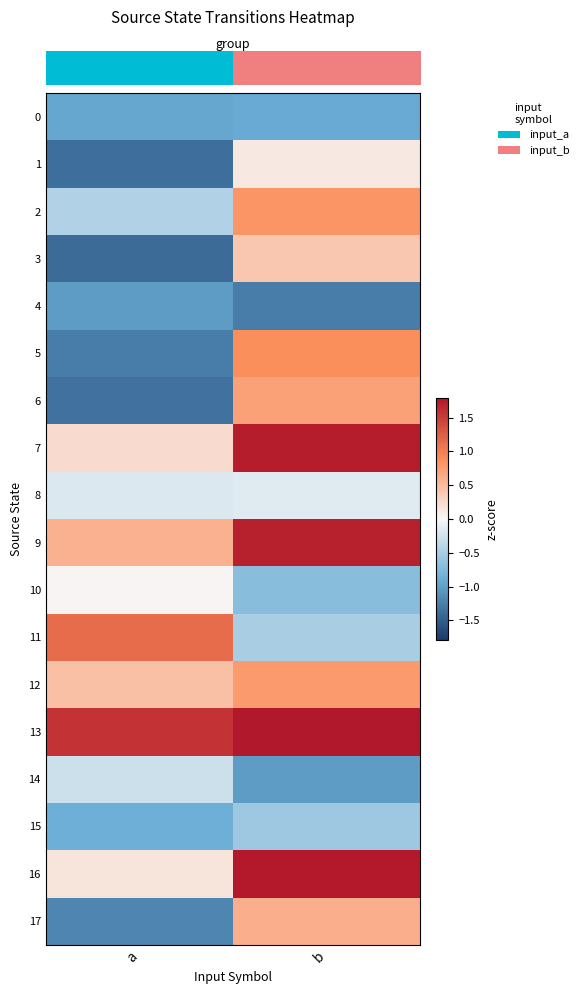

What is the total value across all series at a?

-6.2